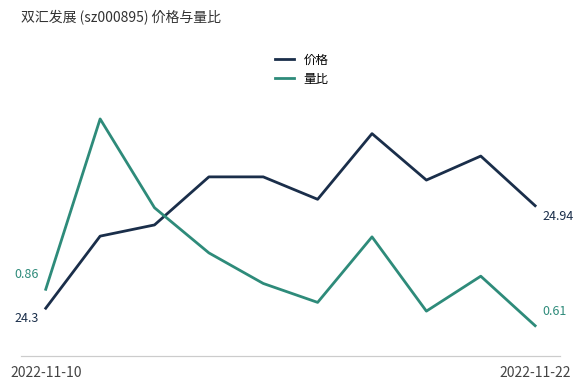

The 量比 series shows 0.7 at 7. True or false?

True